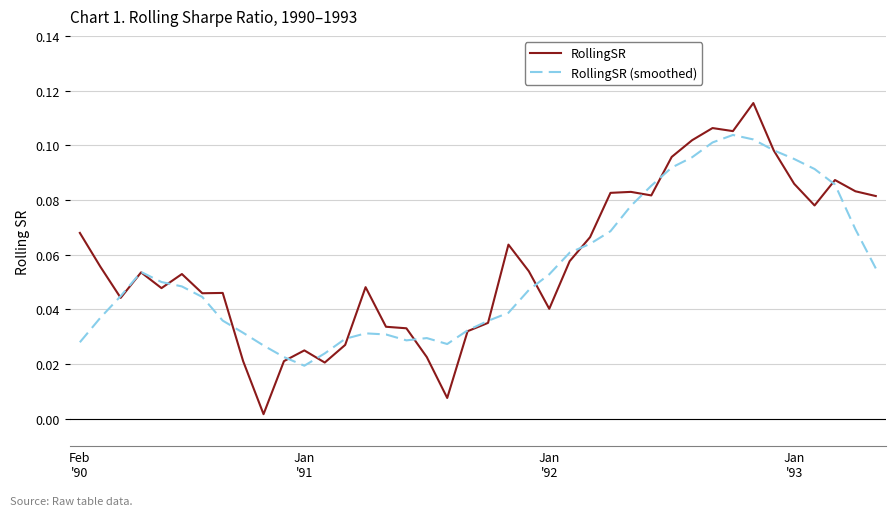

Rank the series by their maximum value, from highest to lowest.

RollingSR, RollingSR (smoothed)